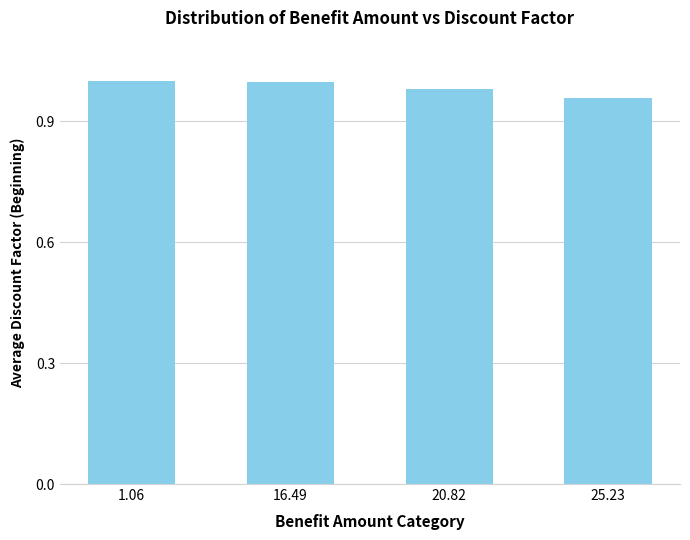

Does the chart contain any negative values?

No